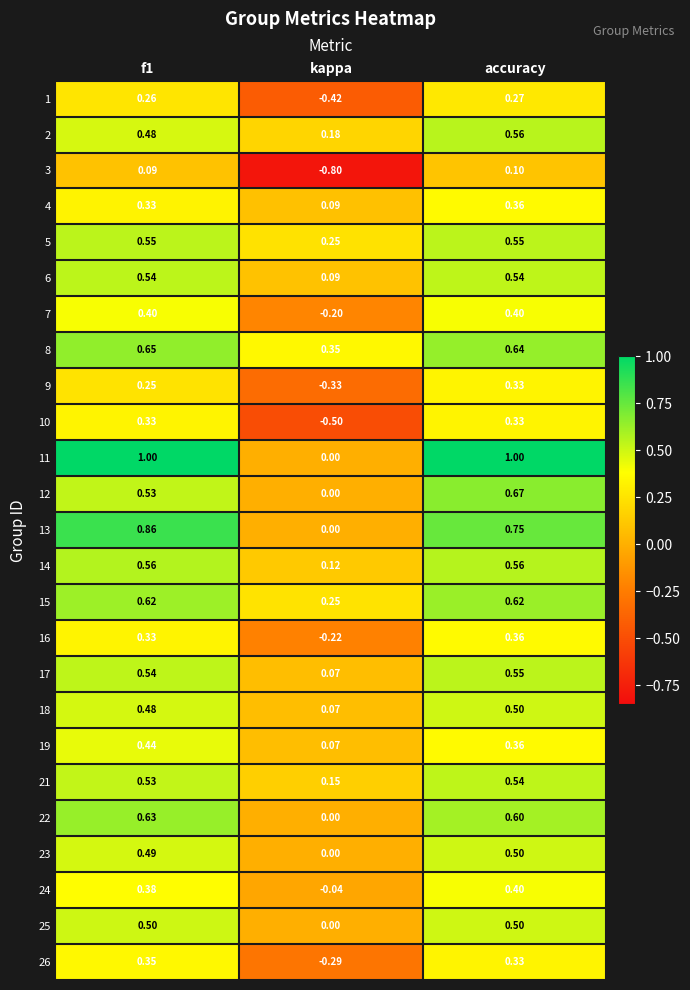

At which category is the sum across all series the highest?

accuracy